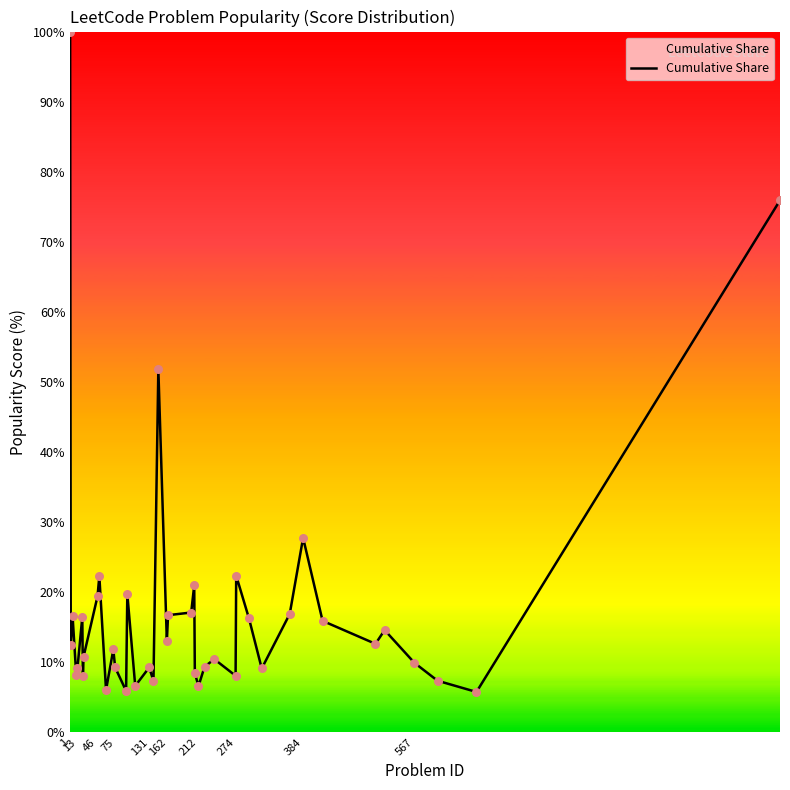

What is the minimum value shown in the chart?

5.8